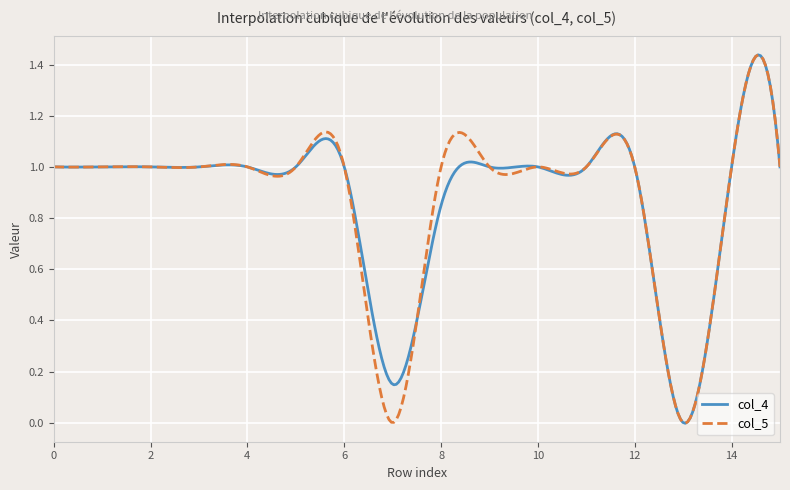

What are all the series names shown in the legend?

col_4, col_5